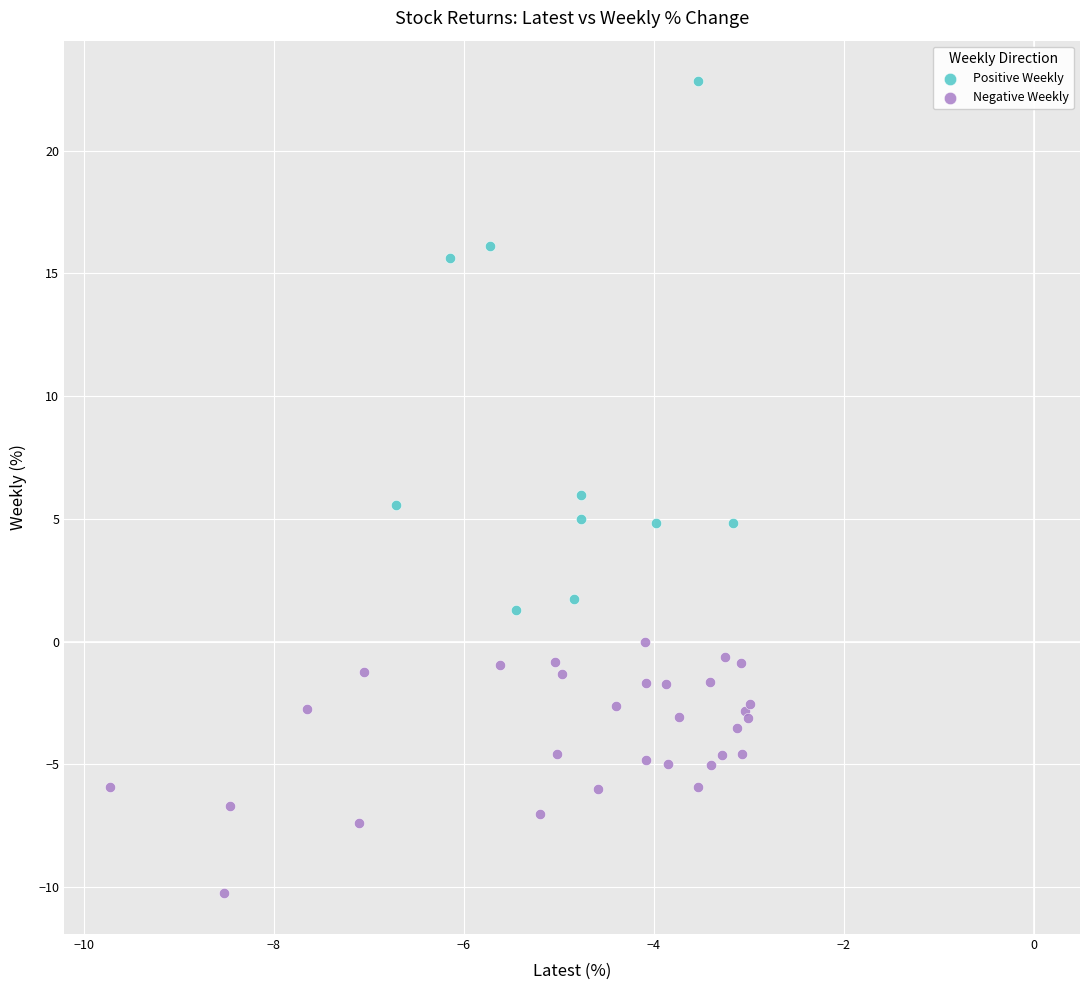

Which series has the largest Y range (max minus min)?

Positive Weekly